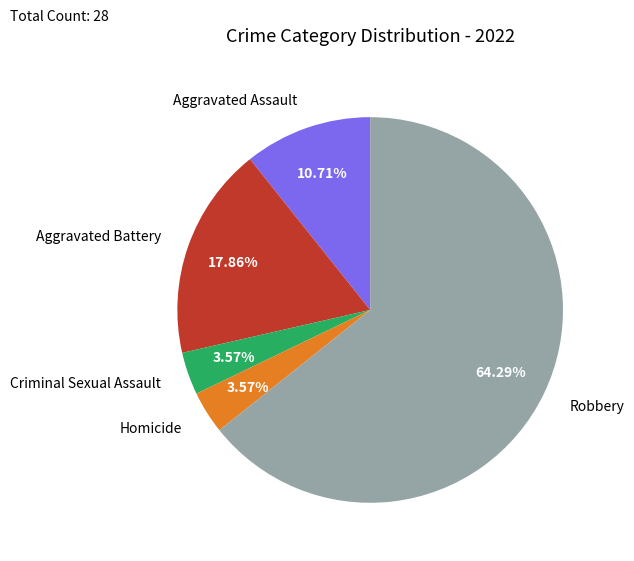

What is the ratio of the value at Robbery to the value at Aggravated Battery?

3.6